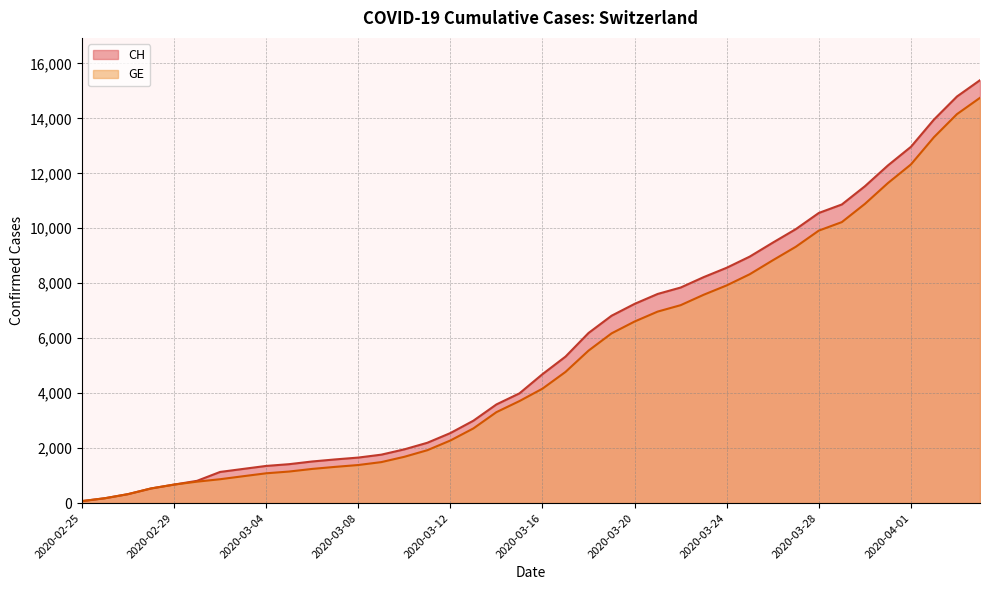

True or false: GE and CH intersect in this chart.

False